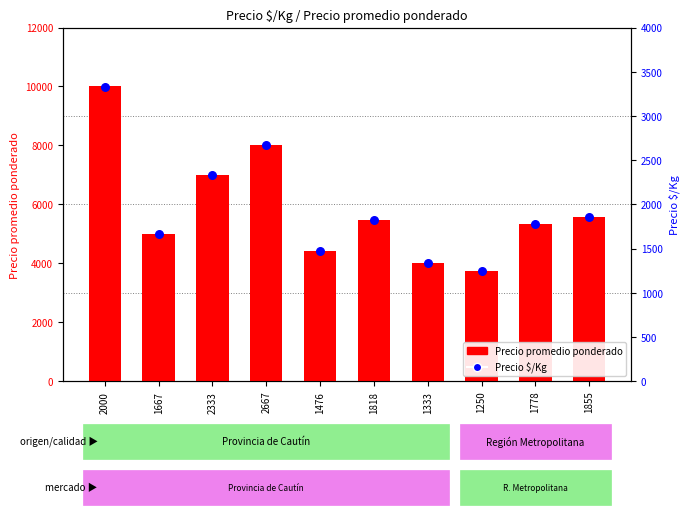

Is the value of Precio promedio ponderado at 1818 greater than the value of Precio $/Kg at 1778?

Yes